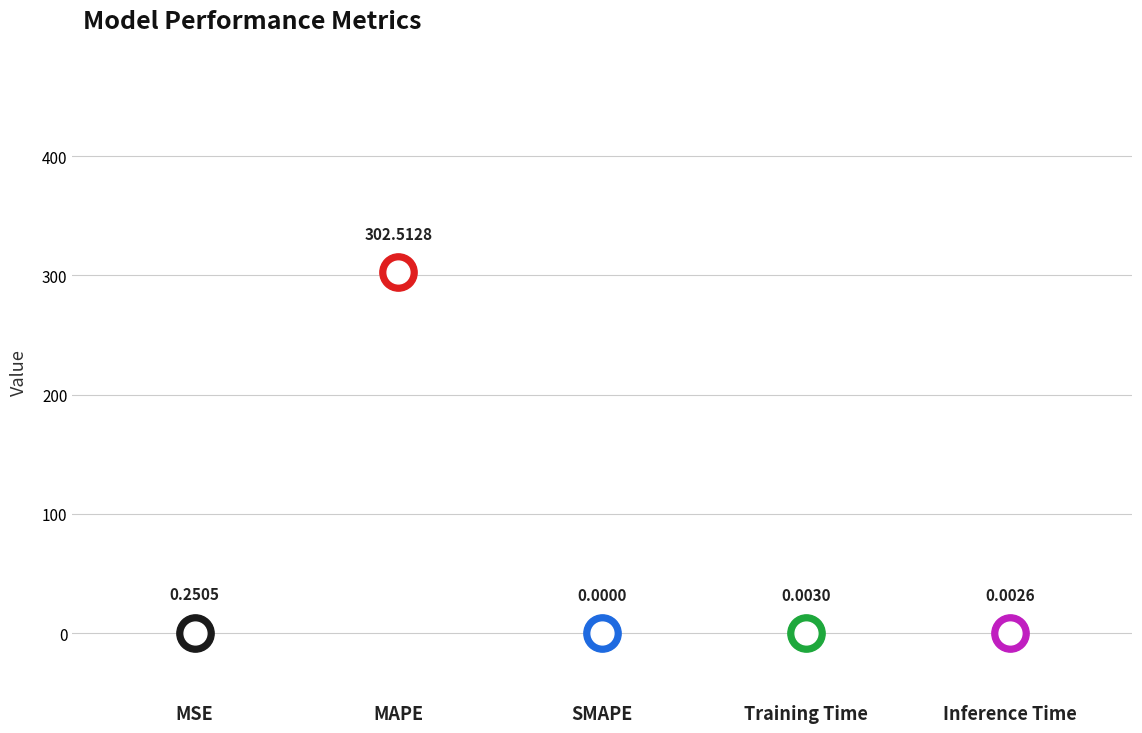

Between MSE and Training Time, which is larger?

MSE